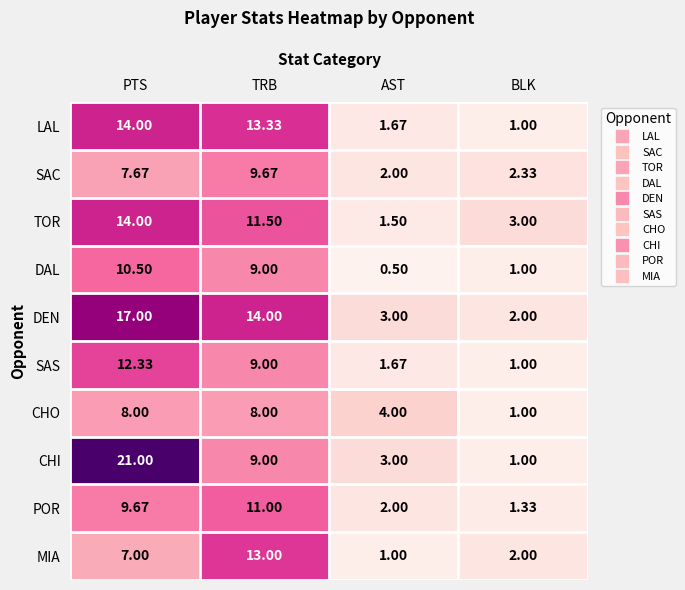

Rank the categories by SAS value from highest to lowest.

PTS, TRB, AST, BLK